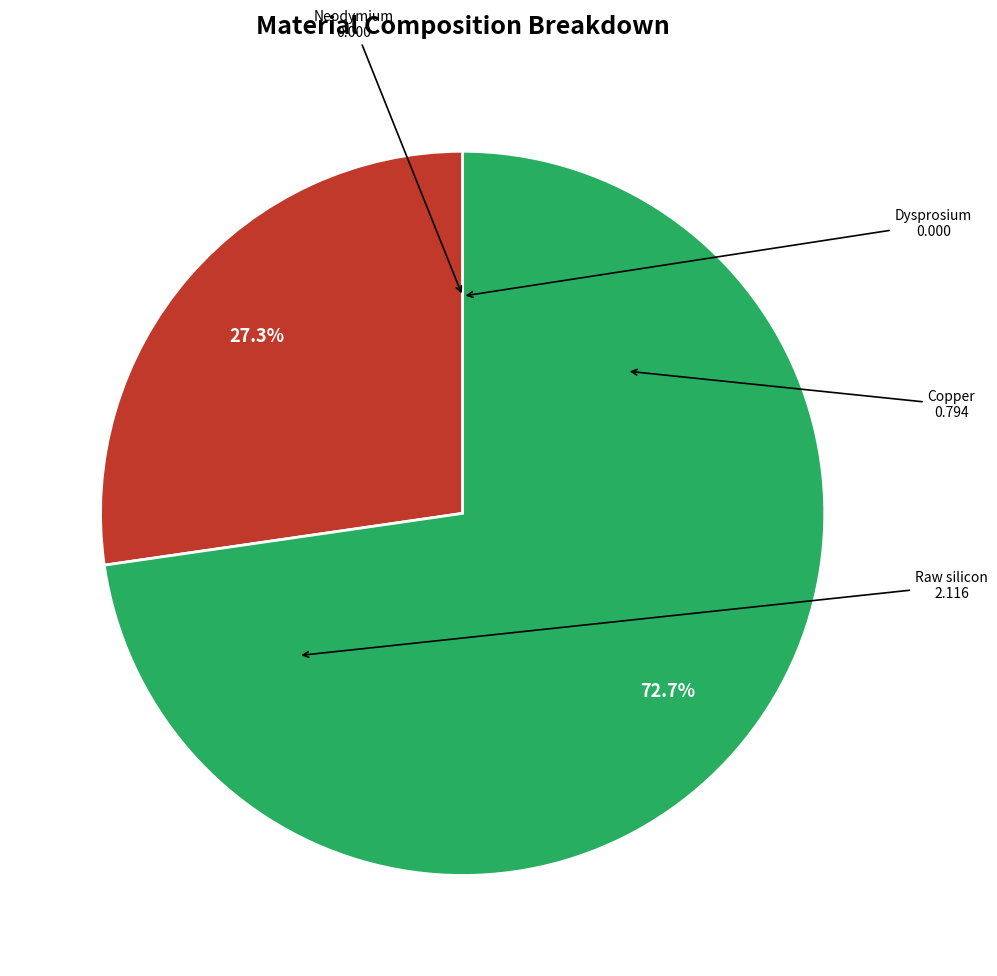

Is there a majority slice in this chart?

Yes